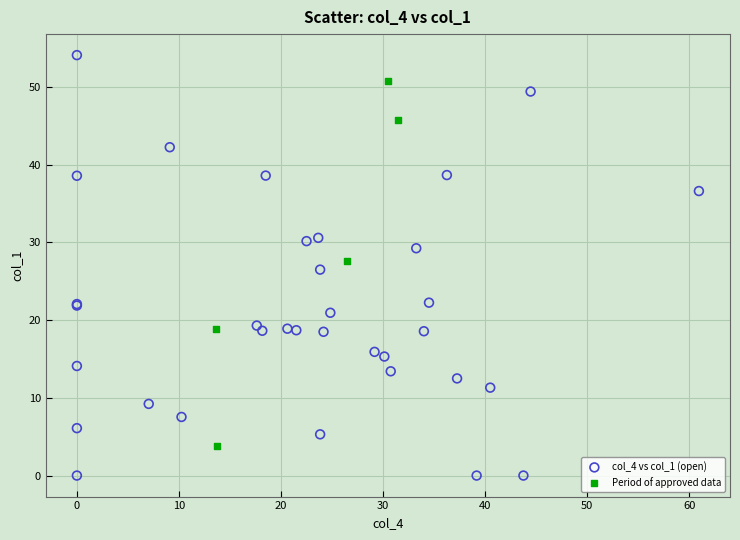

Which series reaches the maximum Y coordinate?

col_4 vs col_1 (open)